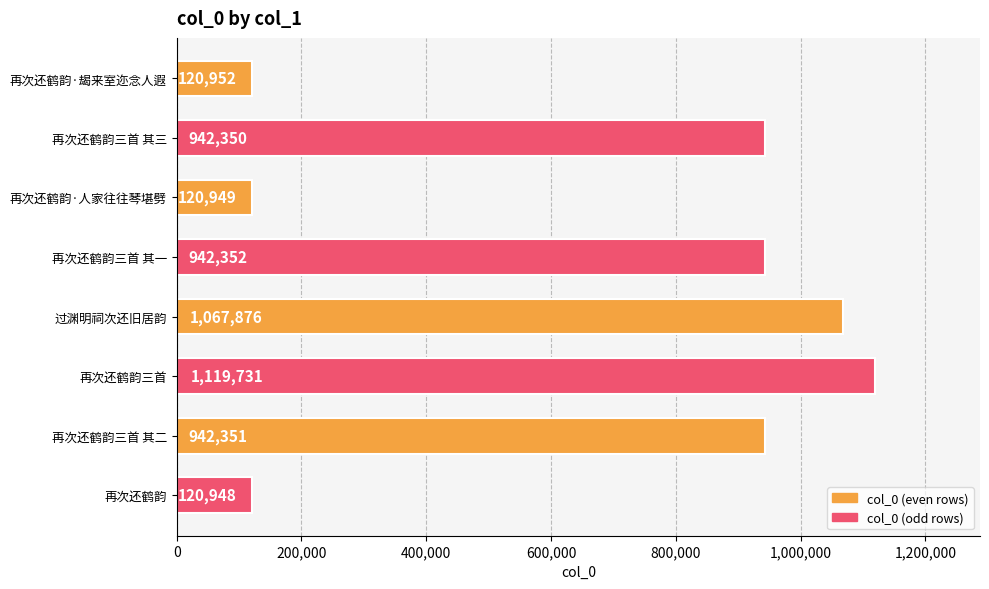

What position from the bottom is 再次还鹤韵·人家往往琴堪劈?

6